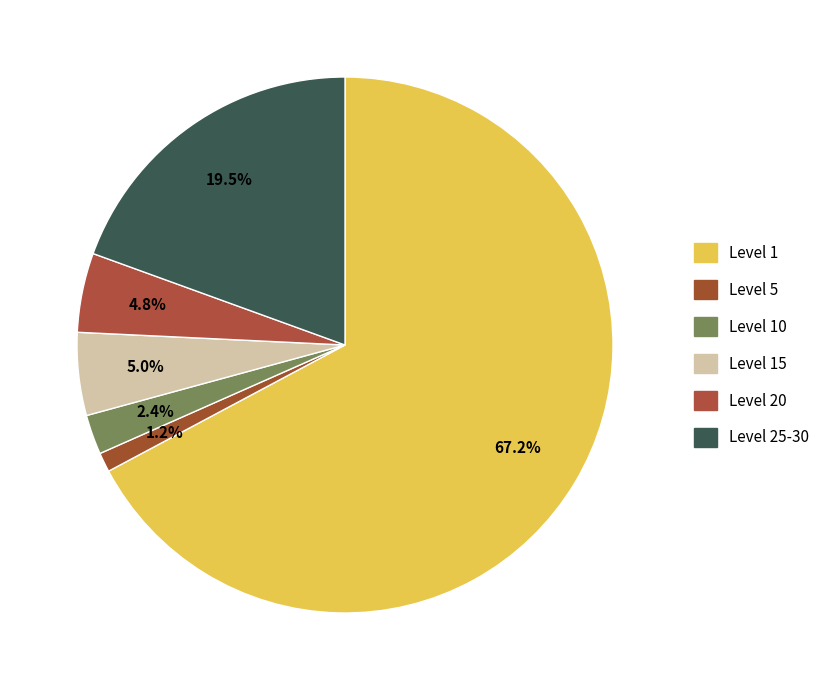

How many slices are in this pie chart?

6